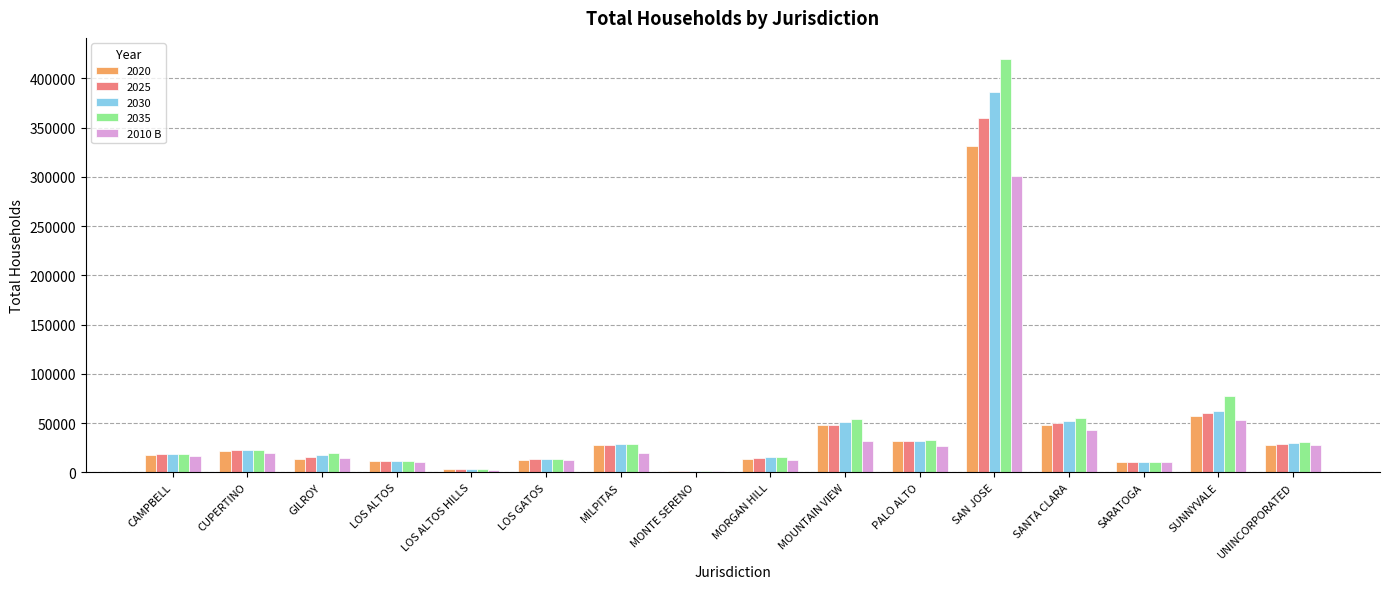

The value of 2030 at MILPITAS is 28835. True or false?

True